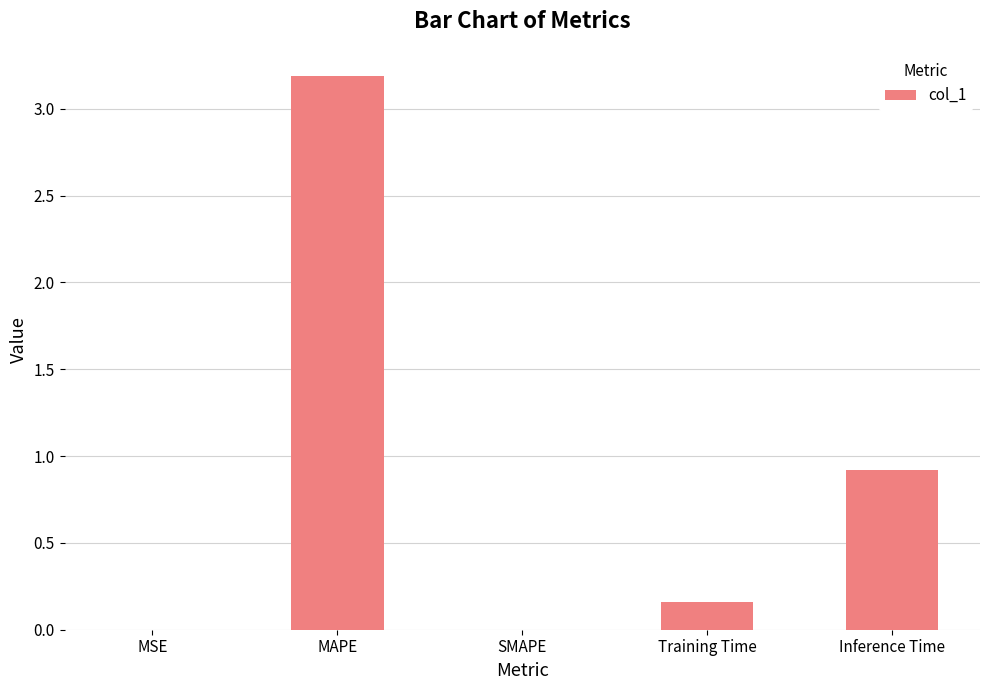

What is the sum of the values at Training Time and Inference Time?

1.1